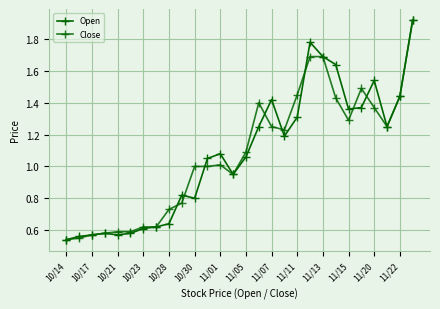

Is this an area chart (filled region under the line)?

No